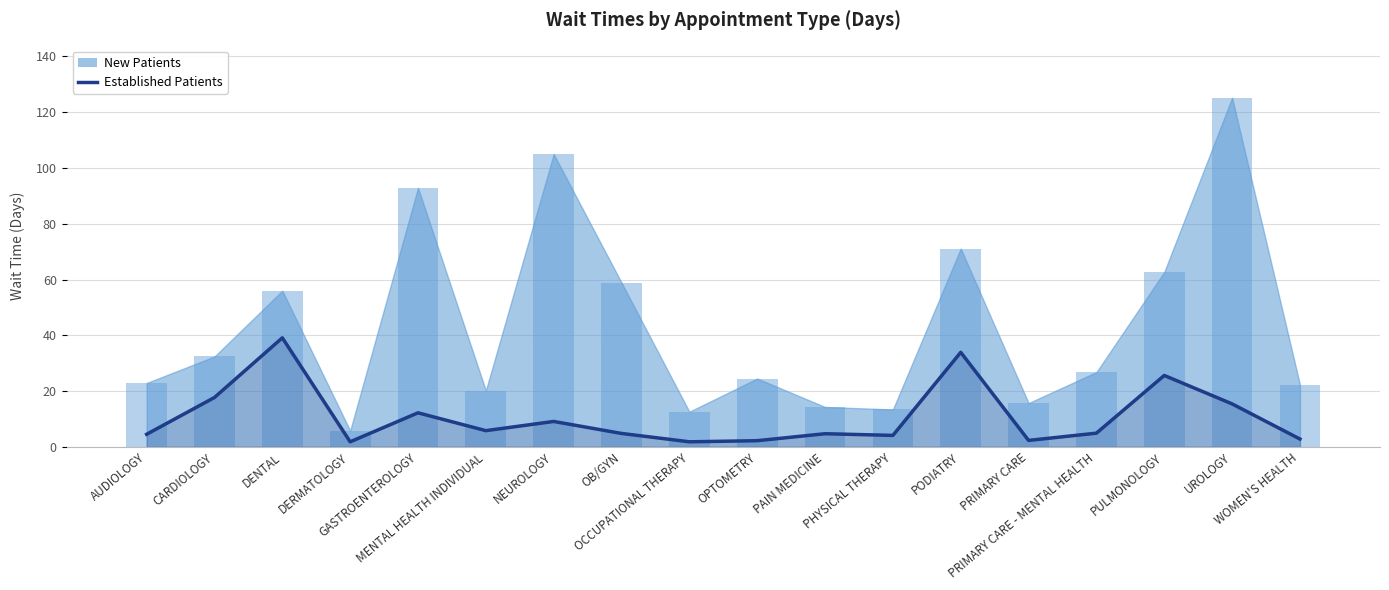

What is the label of the 17th bar from the left?

UROLOGY